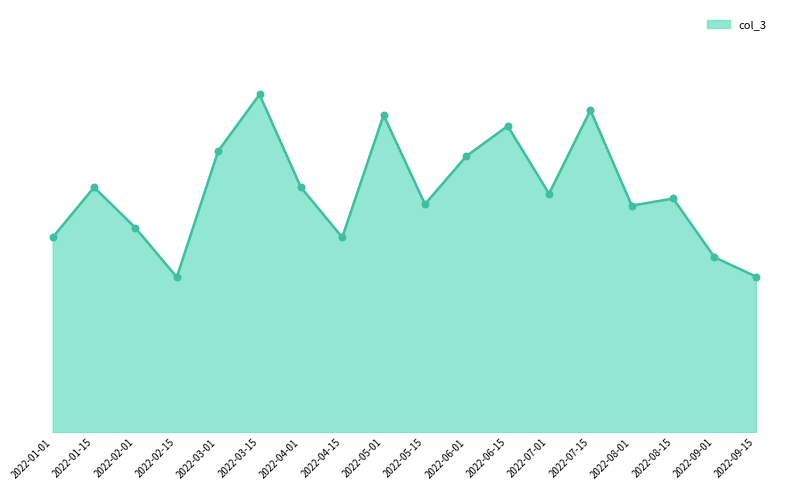

What is the change in value from 2022-04-15 to 2022-06-01?

+58.0